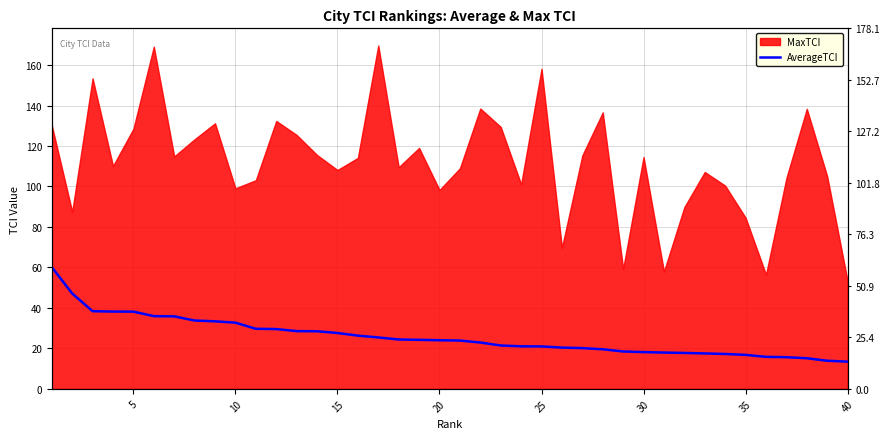

How many categories are shown in the chart?

40